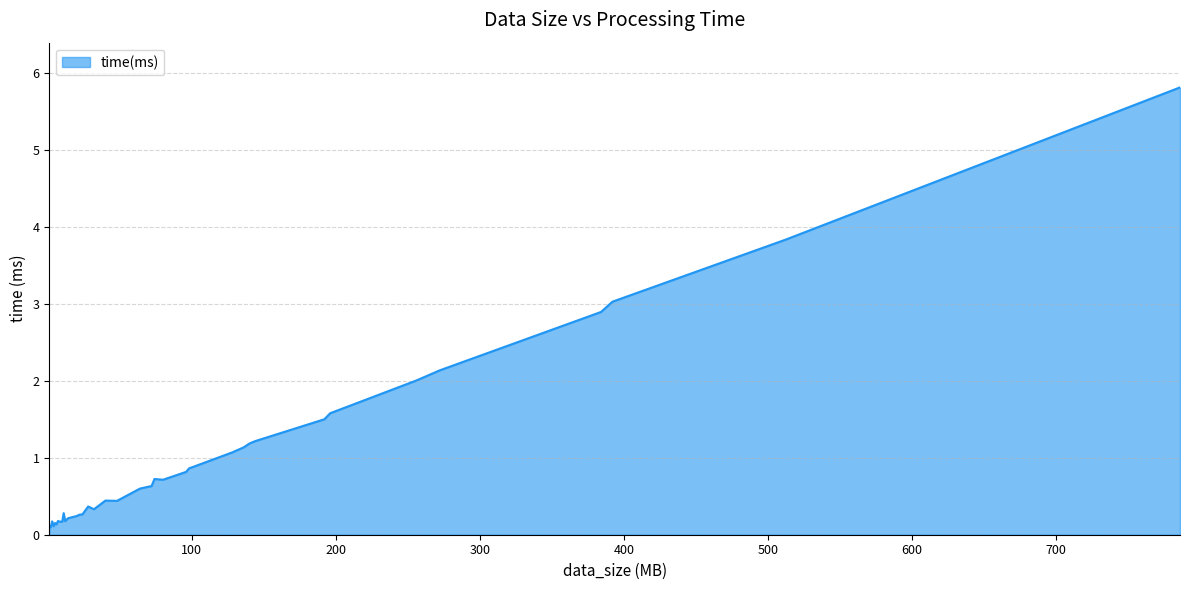

What is the sum of all values?

37.3